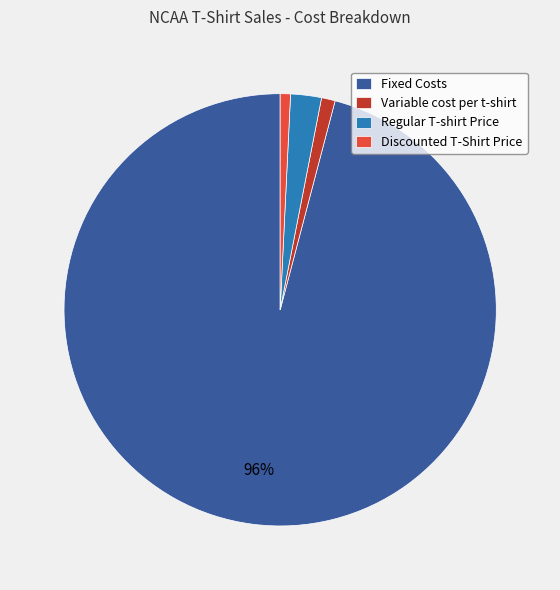

Combined, do Fixed Costs and Variable cost per t-shirt account for over 50%?

Yes